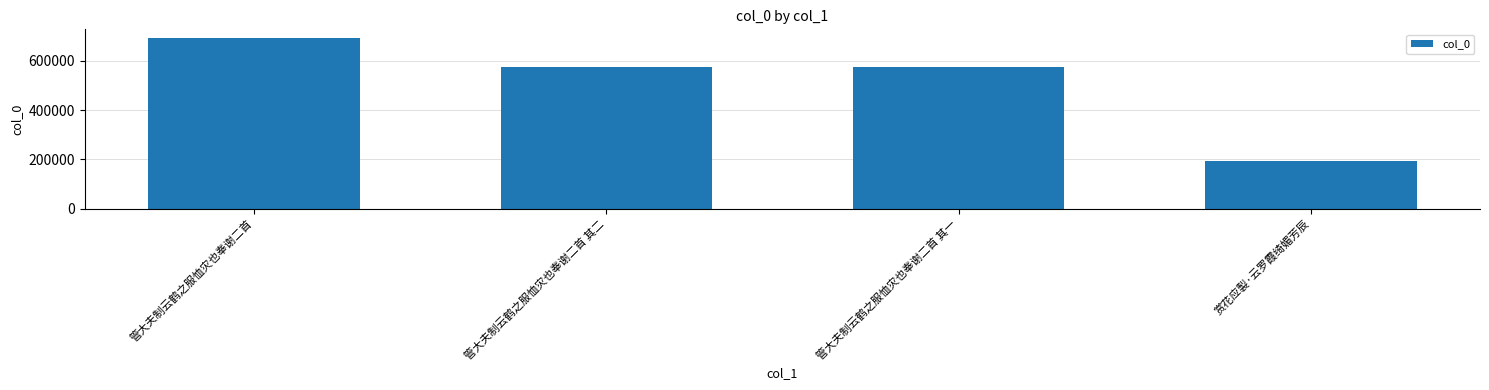

What is the sum of all values?

2036817